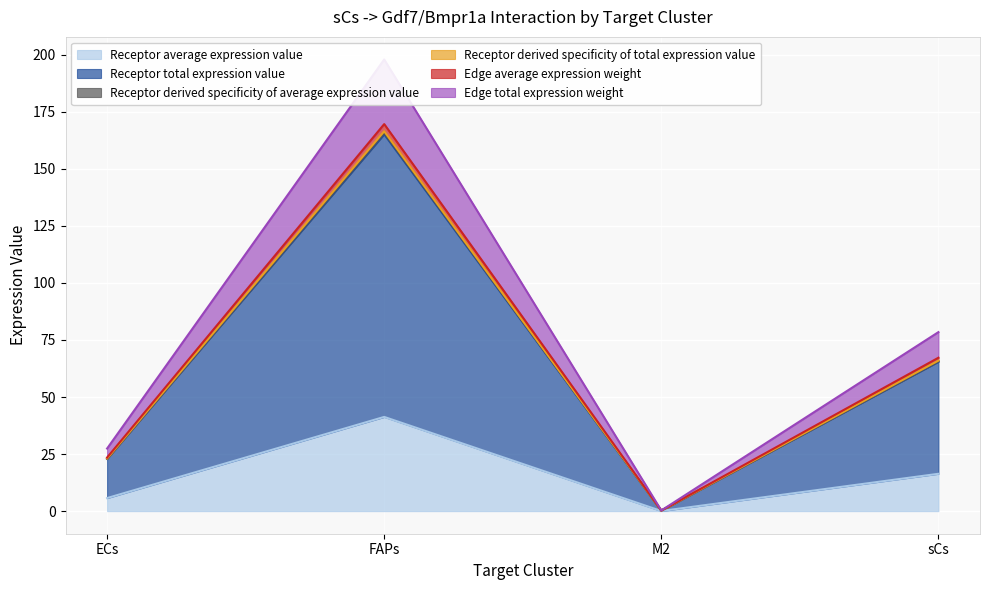

Which label corresponds to the largest value in the chart?

FAPs